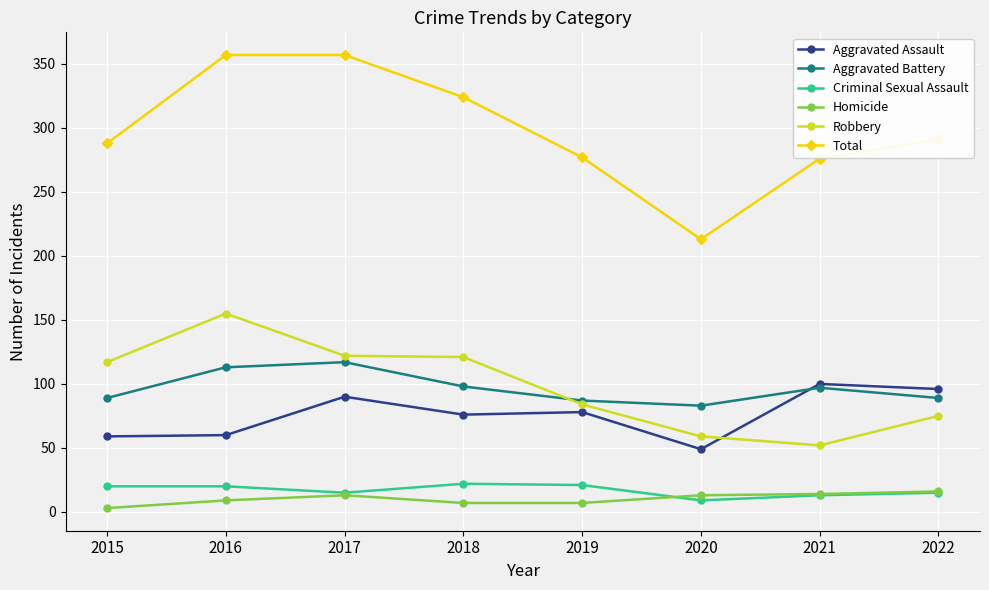

Count the number of data series in this chart.

6